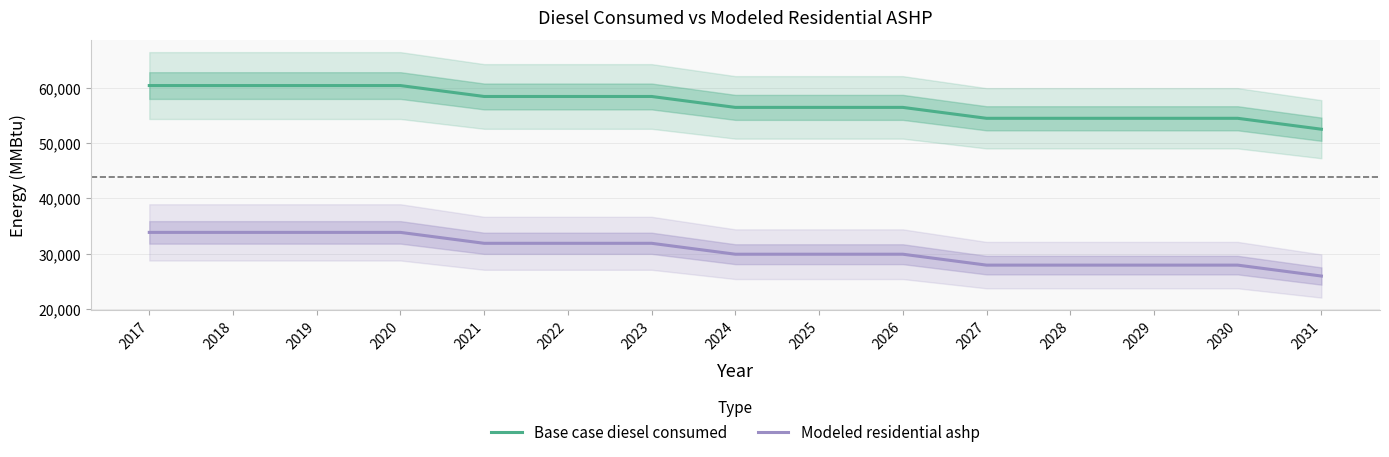

What is the total value across all series at 2031?

78469.3